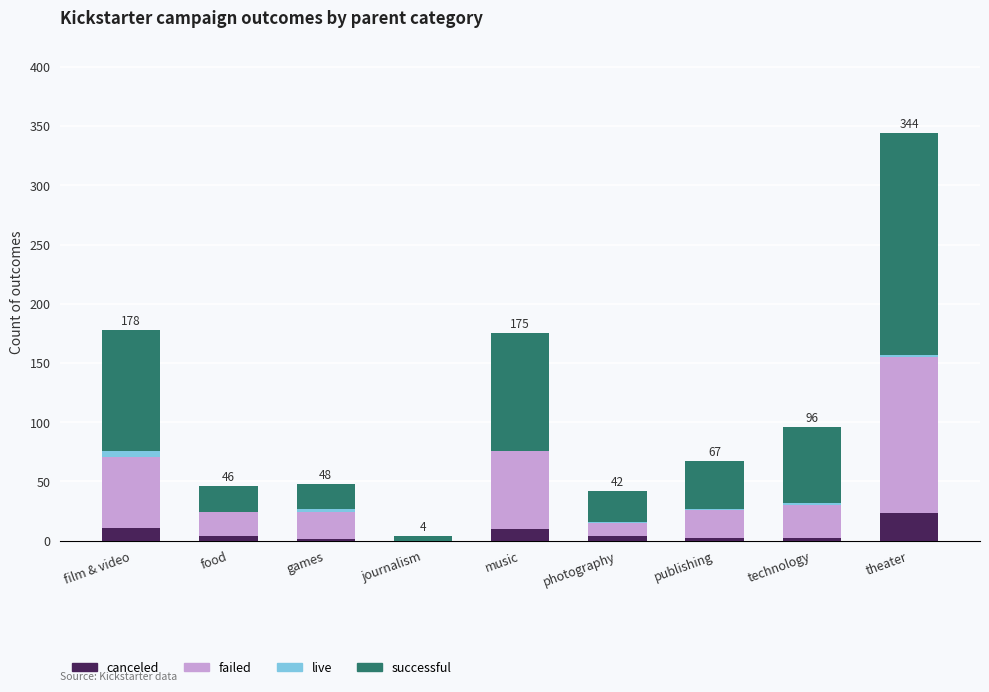

At which category is the sum across all series the highest?

theater